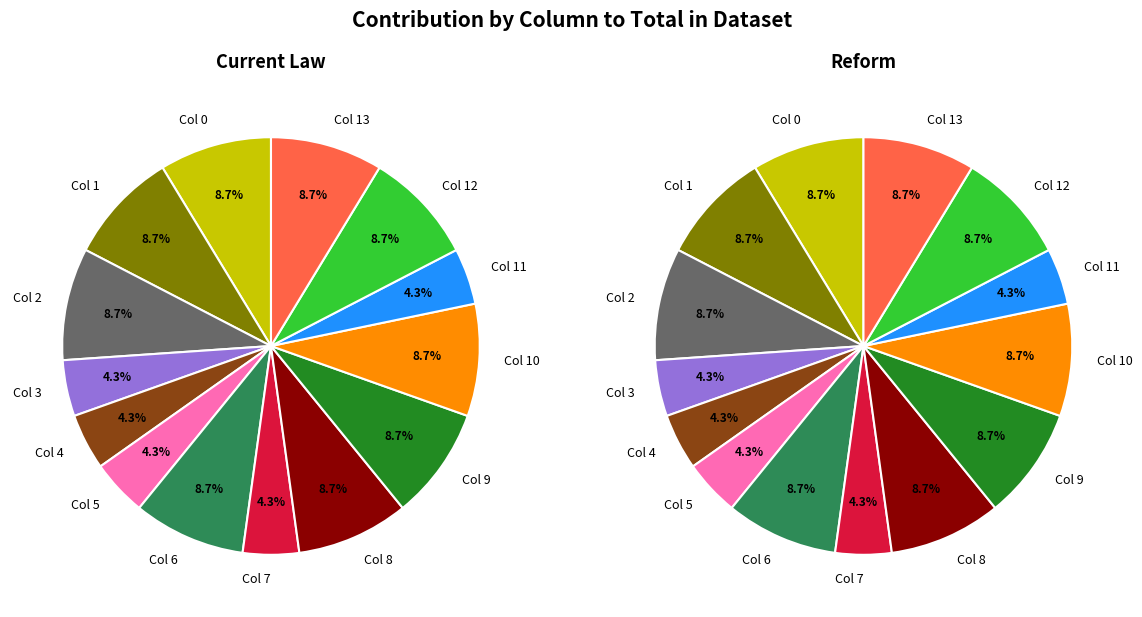

How many slices are in this pie chart?

14